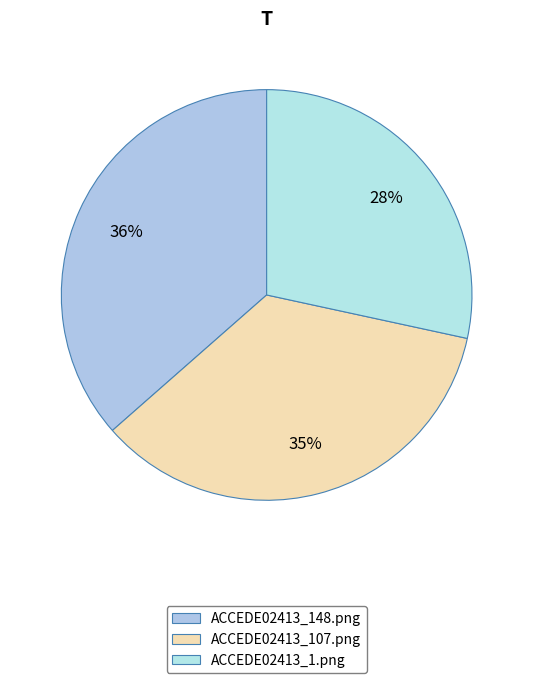

Combined, do ACCEDE02413_1.png and ACCEDE02413_148.png account for over 50%?

Yes